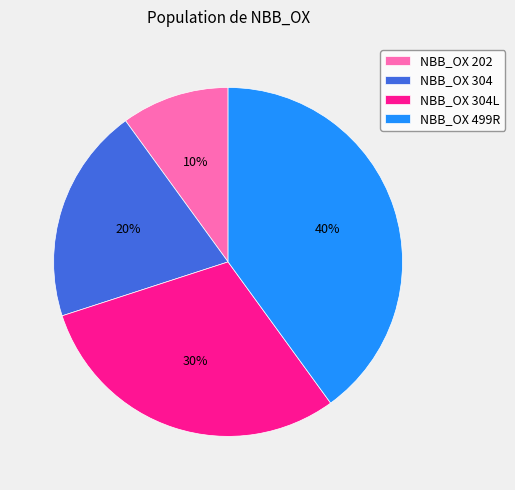

Does NBB_OX 202 represent more than half of the total?

No